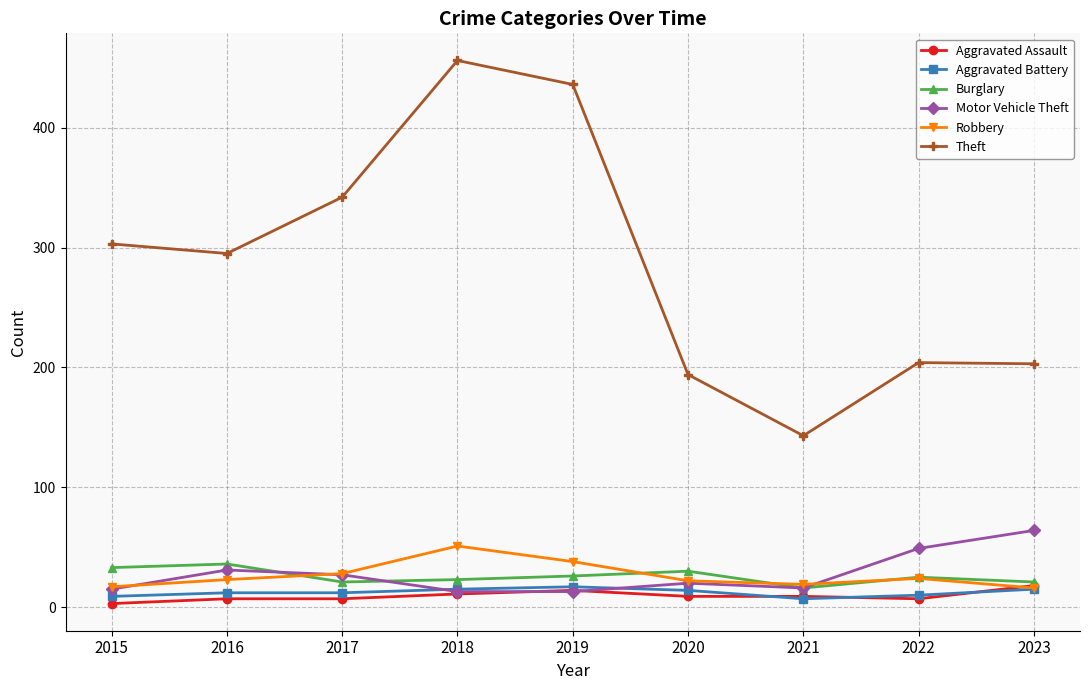

What is the total value across all series at 2021?

210